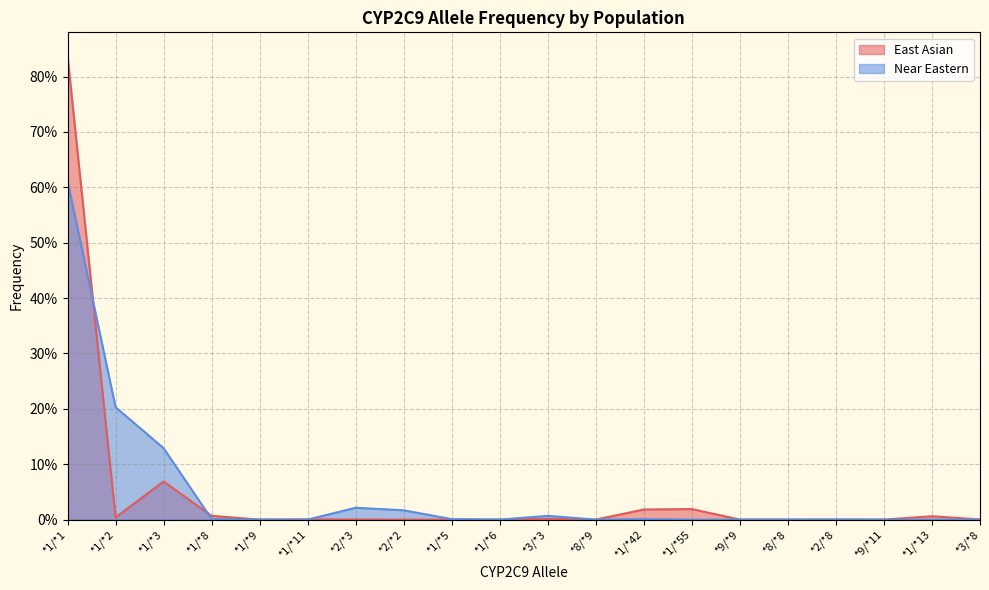

Count the number of categories in the chart.

20